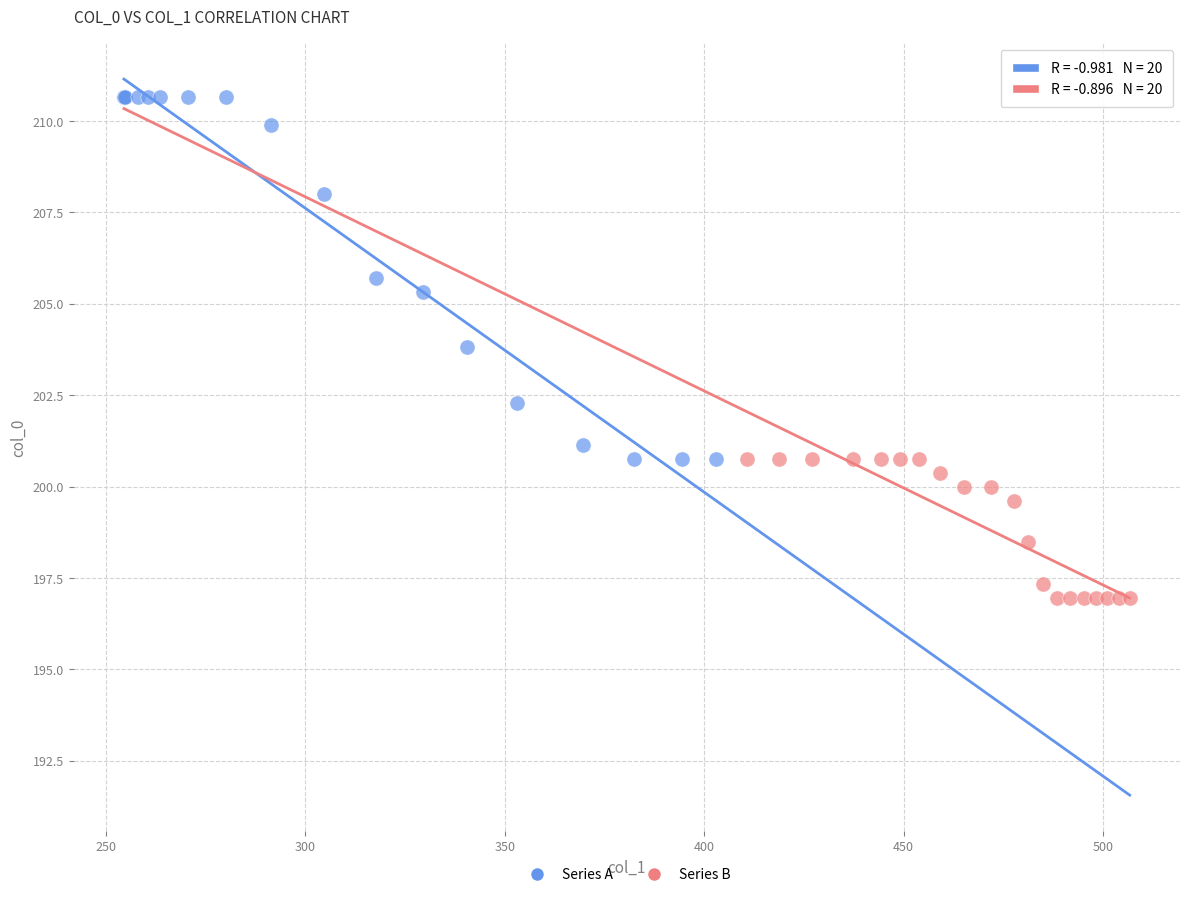

Which series has the widest spread of Y values?

Series A